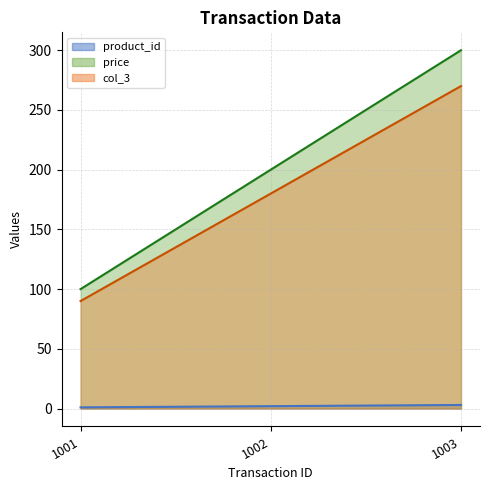

At which label does col_3 reach its peak?

1003